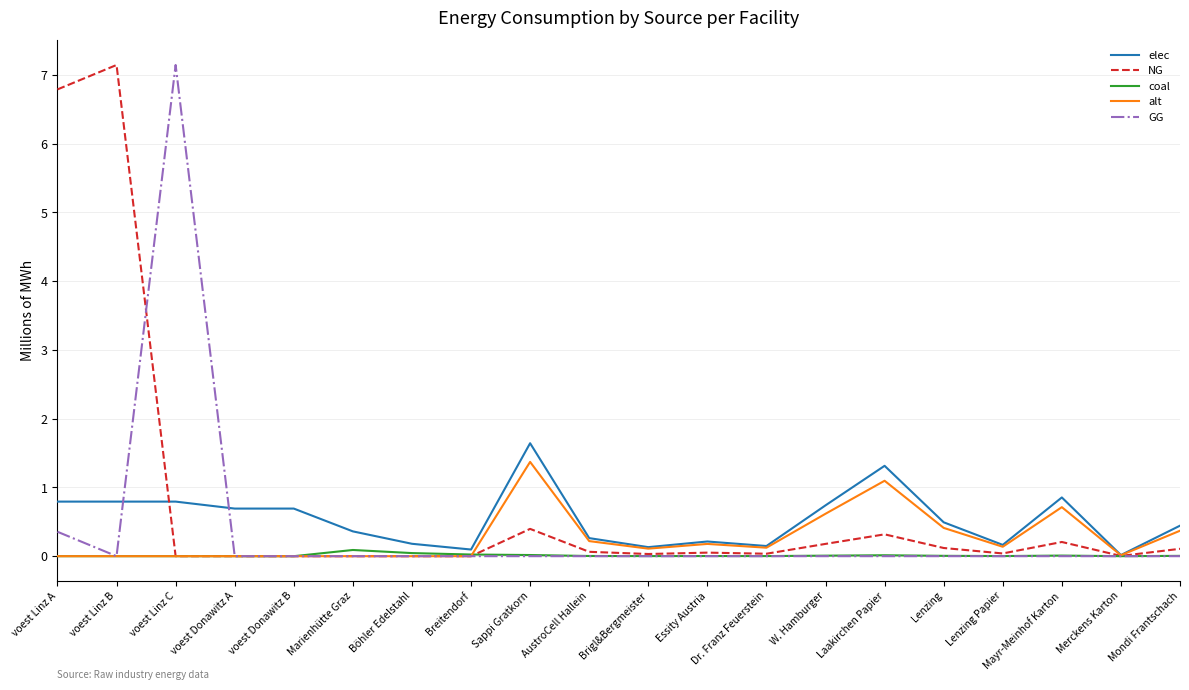

What position from the right is W. Hamburger?

7